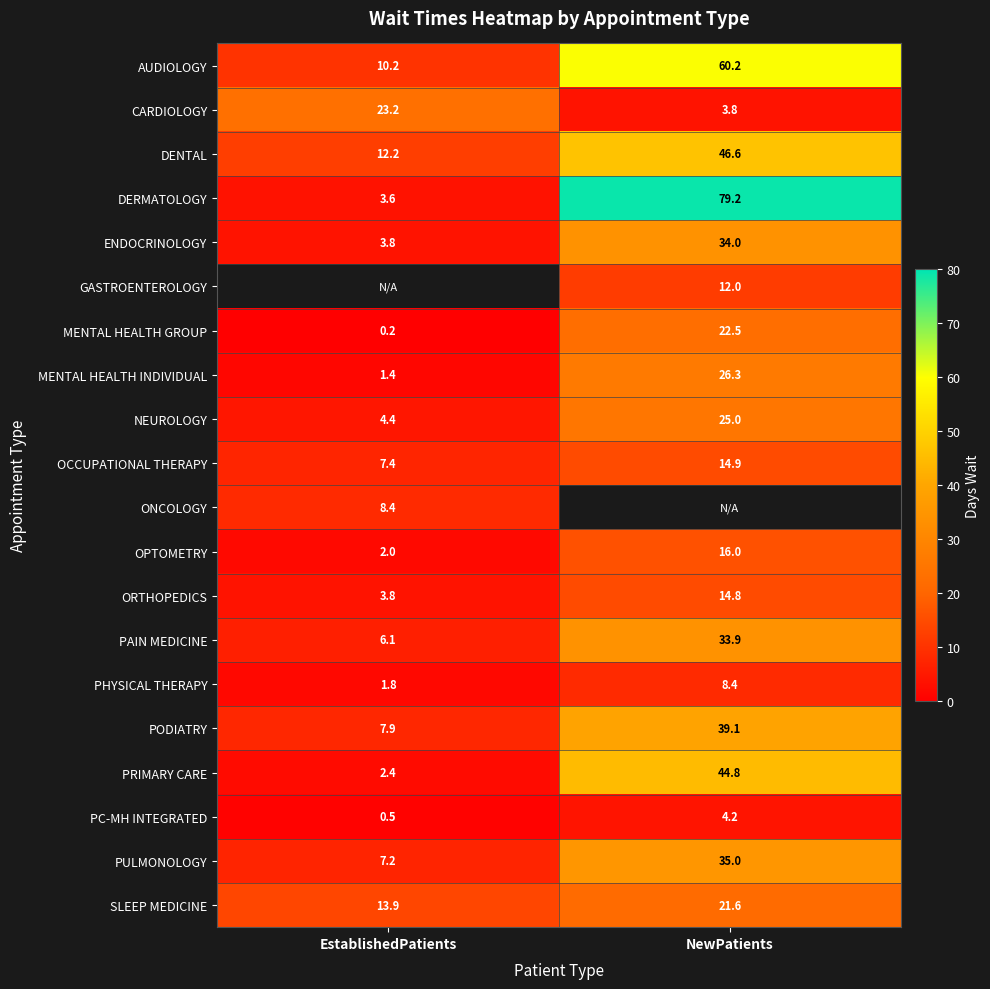

At which label does PODIATRY reach its minimum?

EstablishedPatients